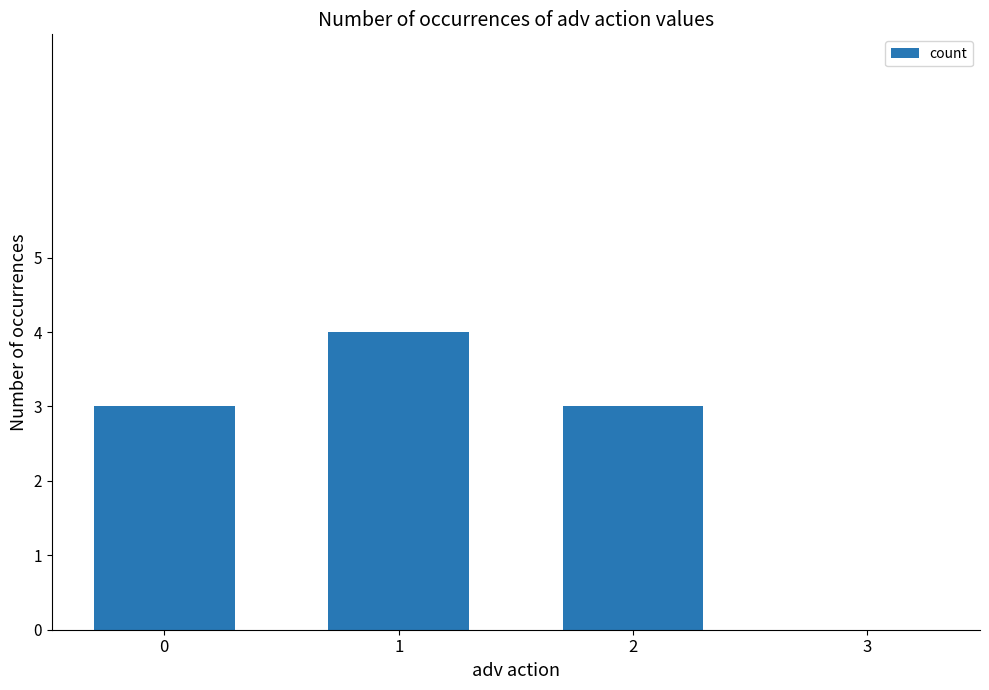

What is the approximate value at 1?

4